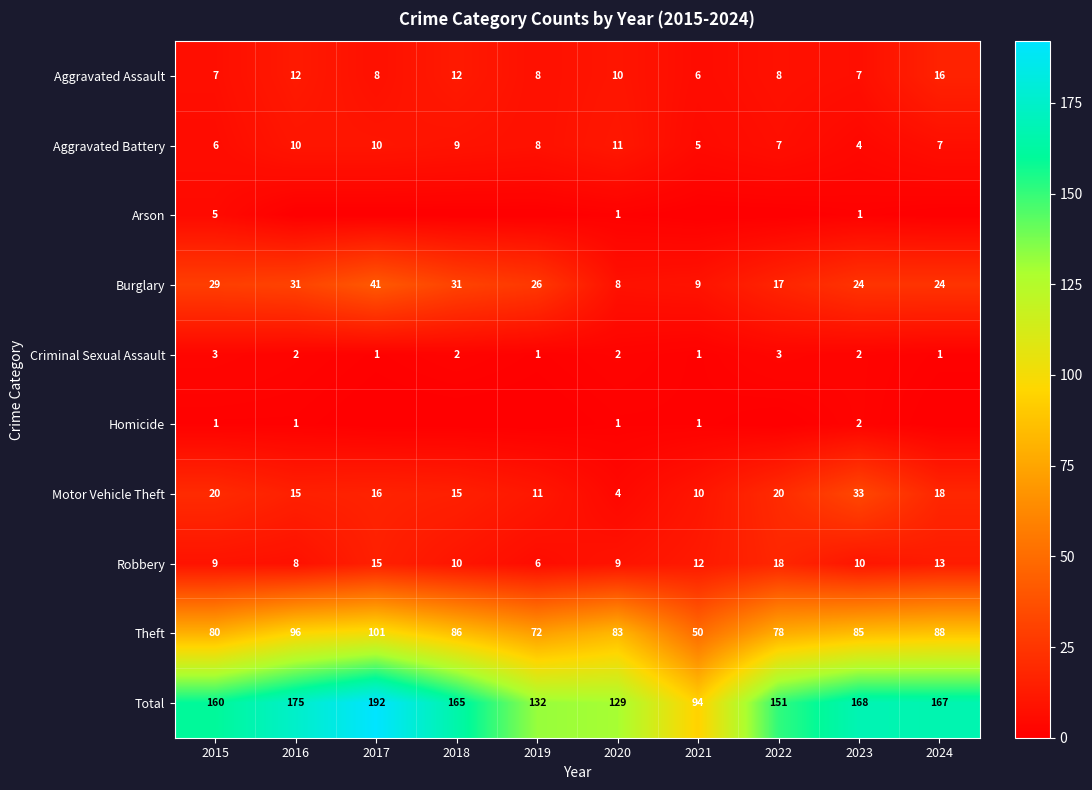

What is the highest value of the Total series?

192